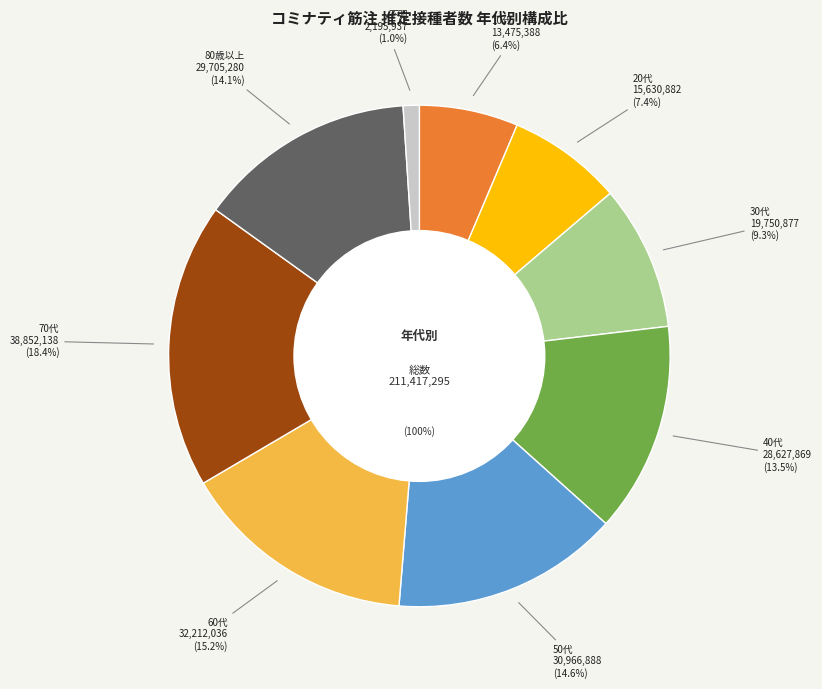

Is it true that 50代 is 1% of the pie?

False